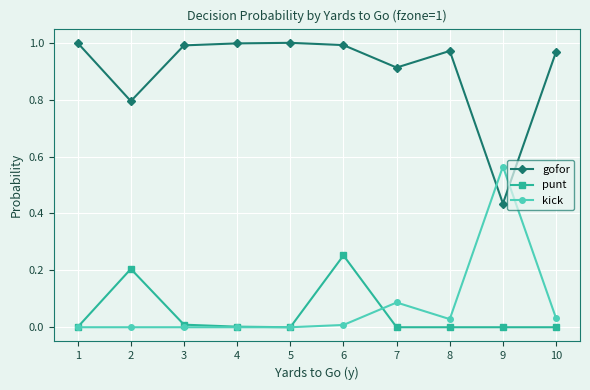

Between 3 and 6, which series saw the biggest shift?

punt